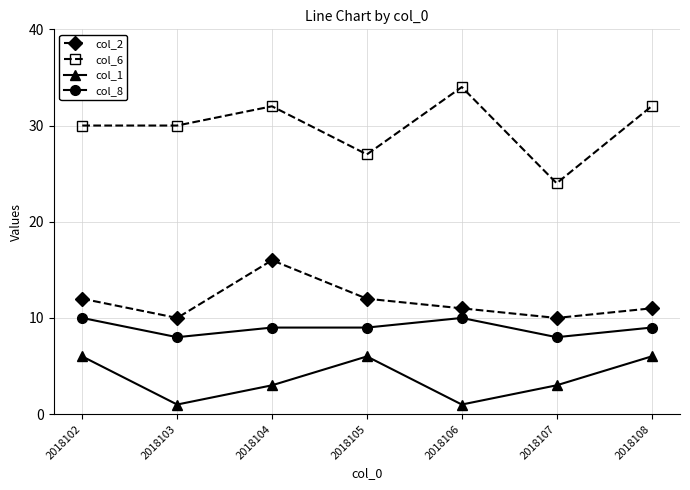

Which category has the highest value in the col_2 series?

2018104